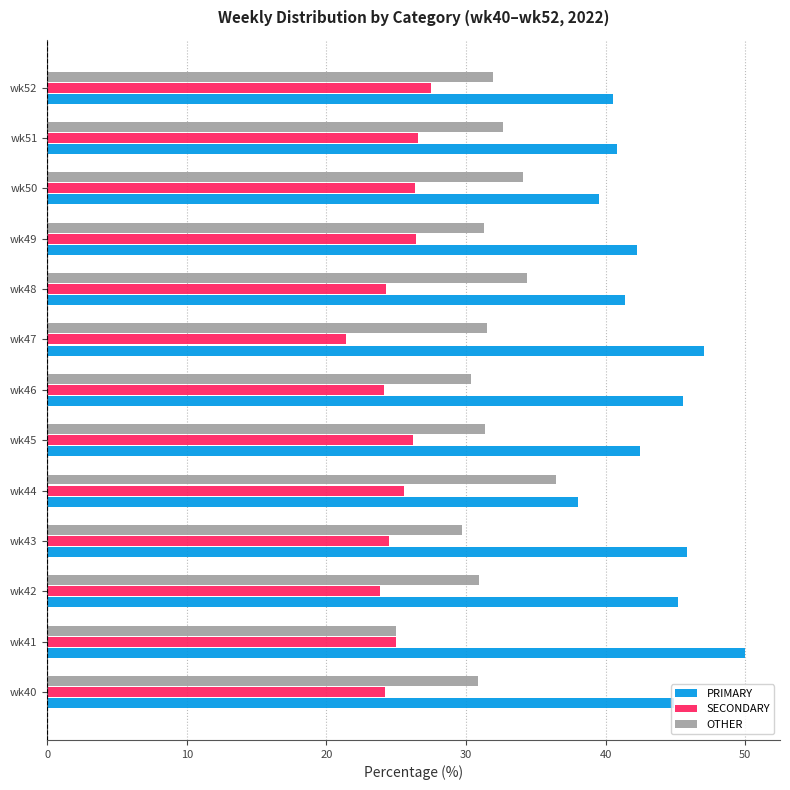

Which series has the largest total across all categories?

PRIMARY